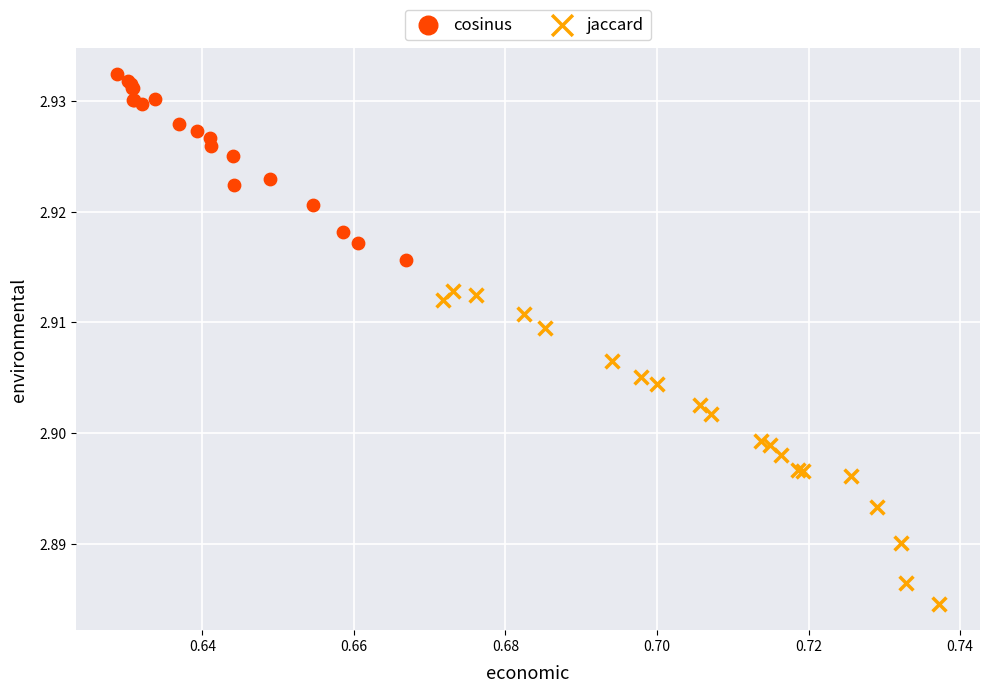

Which series contains the highest Y value?

cosinus